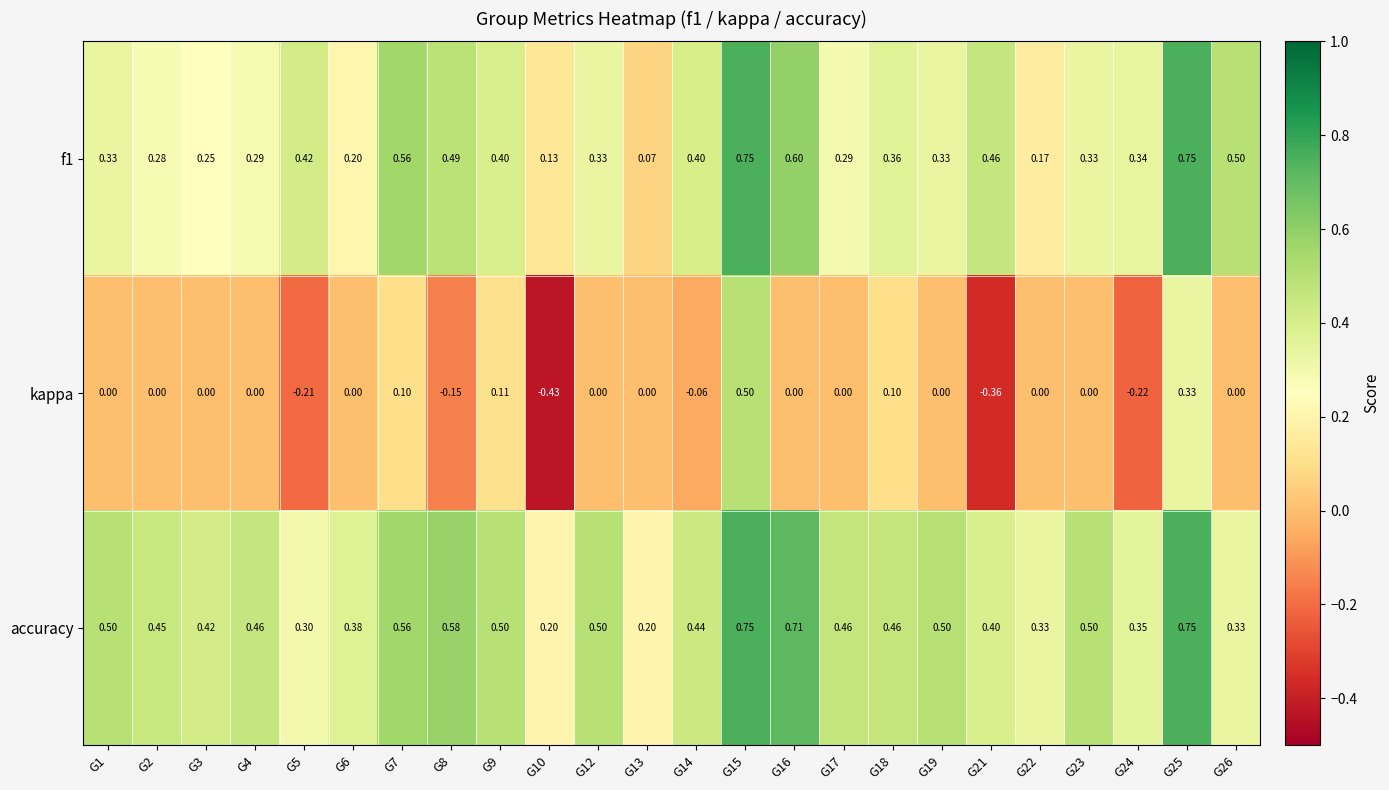

Which series has the largest range (max minus min)?

kappa